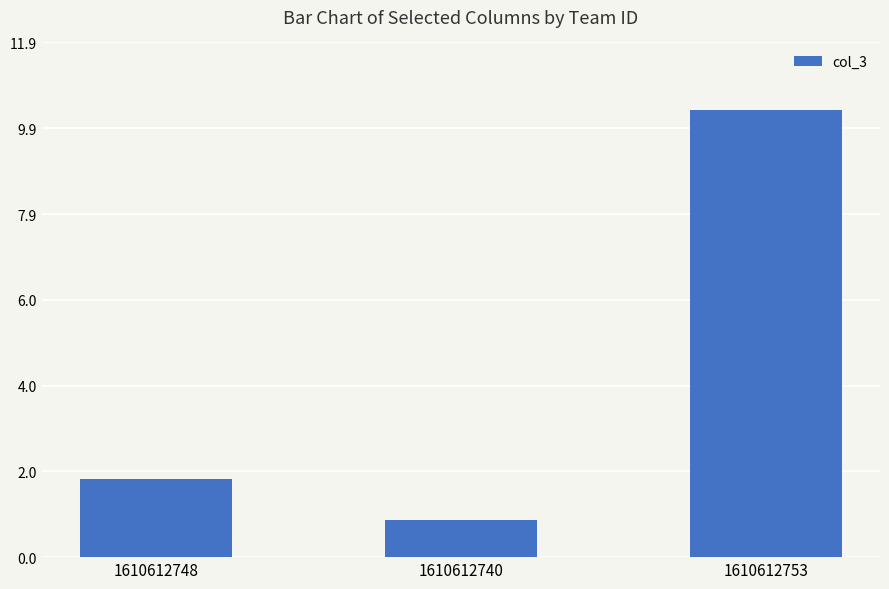

What is the change in value from 1610612740 to 1610612753?

+9.5